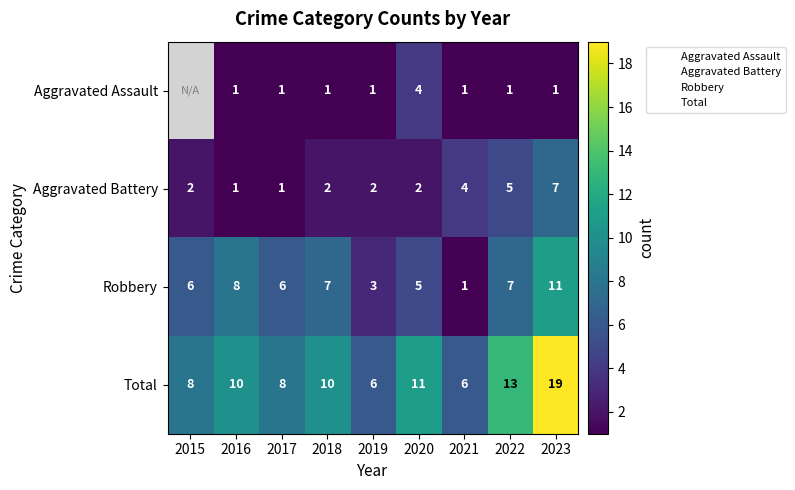

Is the value of Aggravated Battery at 2018 greater than the value of Total at 2020?

No